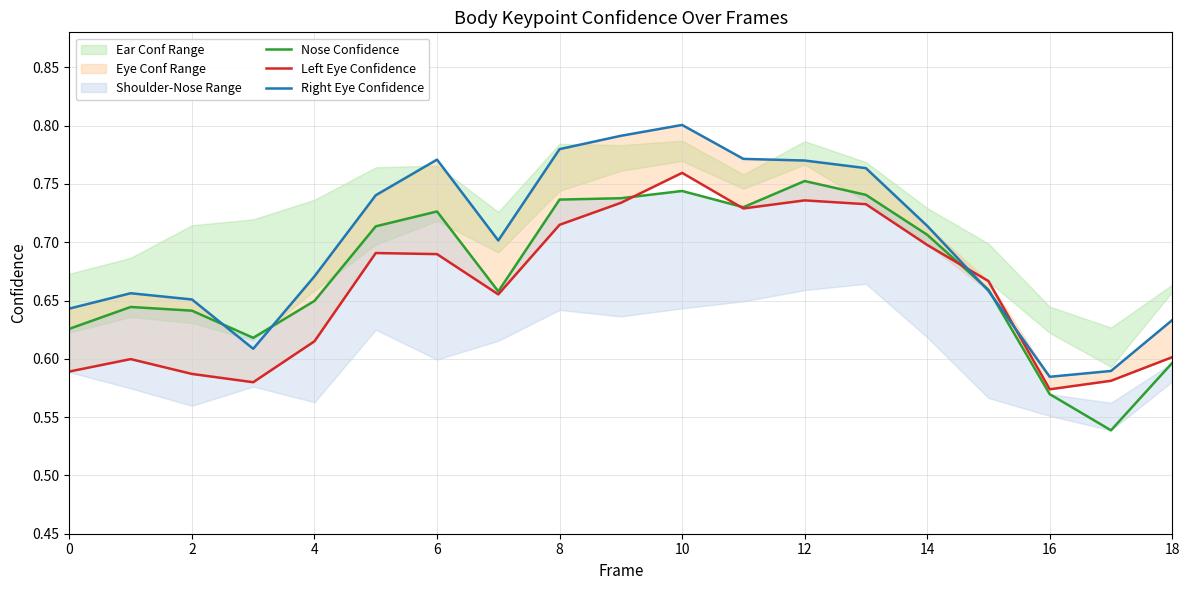

Between 2 and 10, which series saw the biggest shift?

Left Eye Confidence